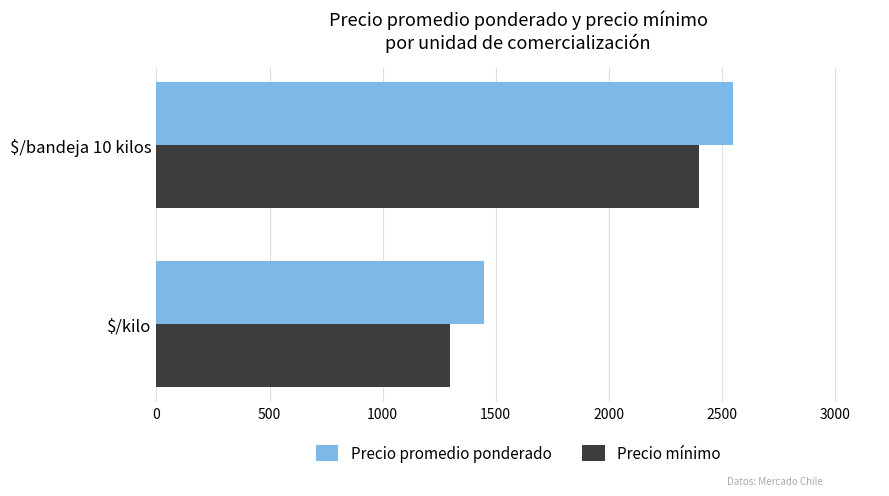

Which series has the largest total across all categories?

Precio promedio ponderado